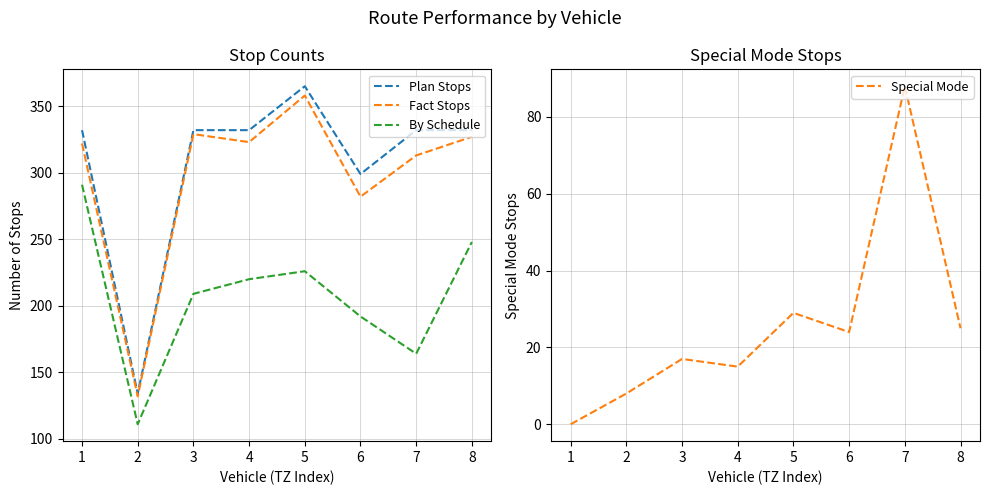

Reading left to right, list all the values displayed in this chart.

Plan Stops: 1=332	2=134	3=332	4=332	5=365	6=299	7=332	8=332
Fact Stops: 1=322	2=132	3=329	4=323	5=358	6=282	7=313	8=327
By Schedule: 1=291	2=111	3=209	4=220	5=226	6=192	7=164	8=248
Special Mode: 1=0	2=8	3=17	4=15	5=29	6=24	7=88	8=25